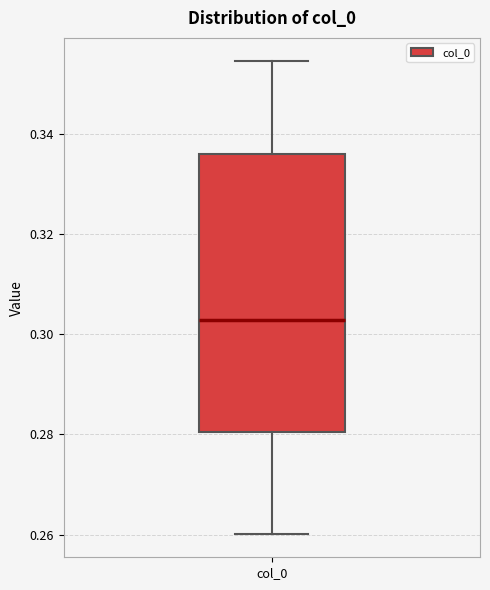

Where does the median line of the box for col_0 sit on the y-axis? The values are not printed on the chart, so give them approximately, as read against the axis.

0.302